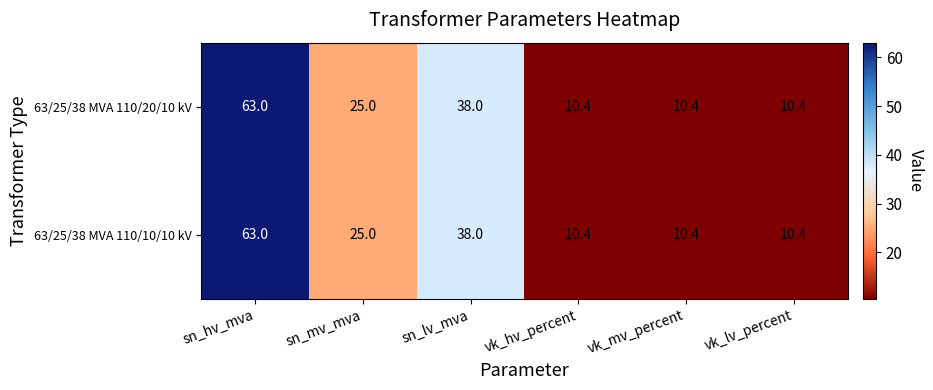

What is the minimum value for 63/25/38 MVA 110/20/10 kV?

10.4